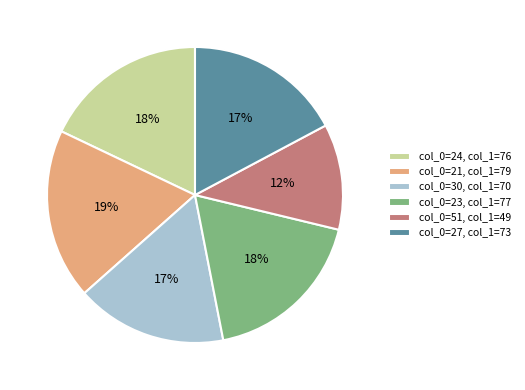

To the nearest percent, what is the average slice percentage?

17%